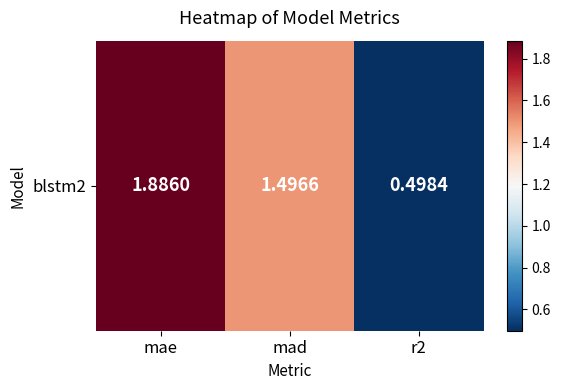

The chart shows a value of 2.3 at mad. True or false?

False